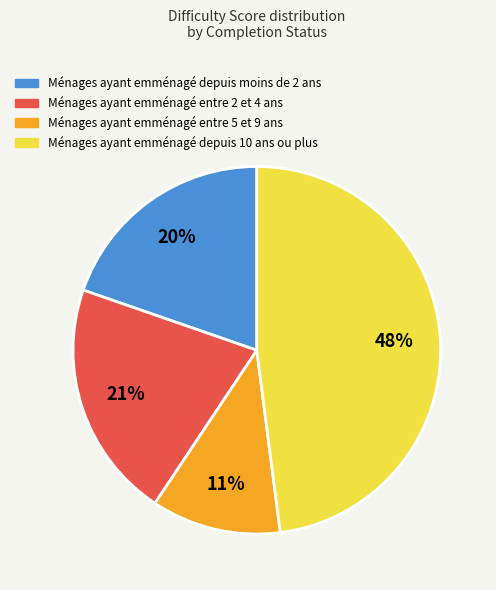

Is there any slice that represents more than half of the pie?

No